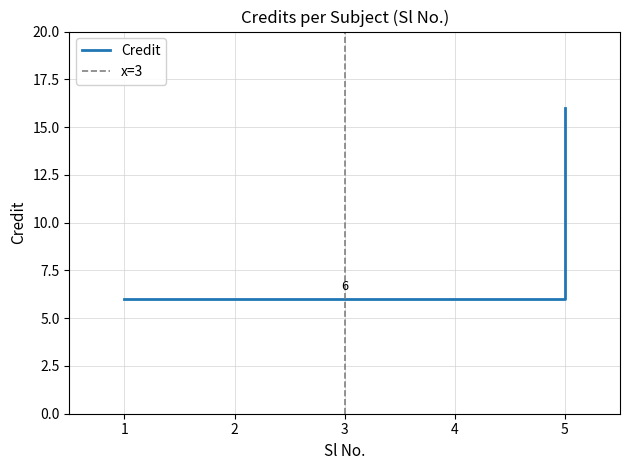

What is the sum of all values?

40